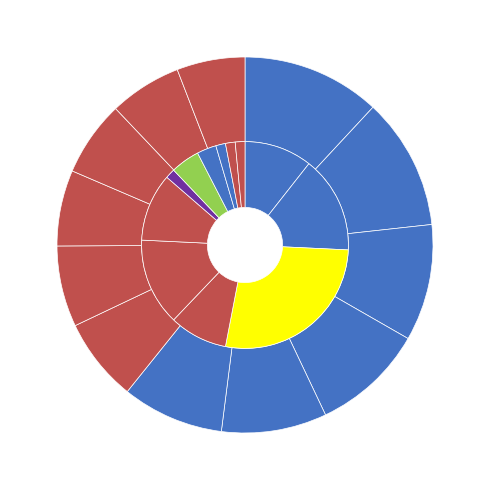

To the nearest percent, what is the combined percentage of Anonymous 6 and Nindiddeh?

22%